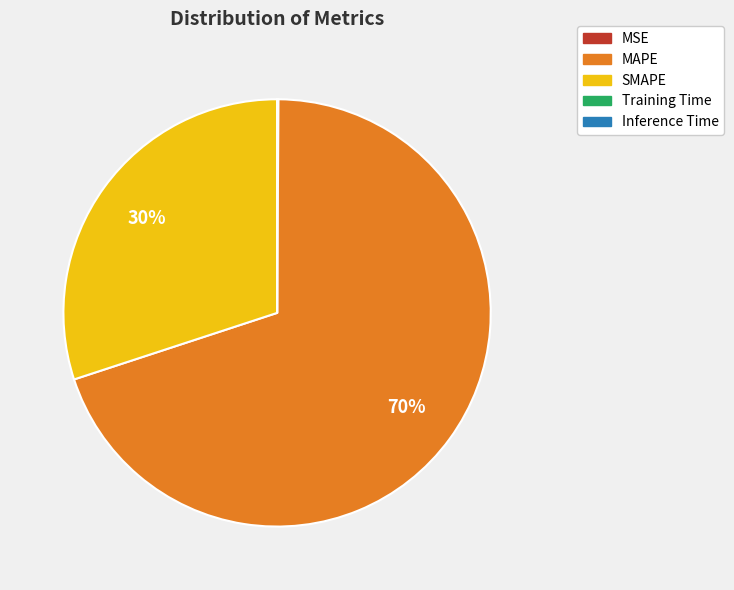

Combined, do SMAPE and MAPE account for over 50%?

Yes